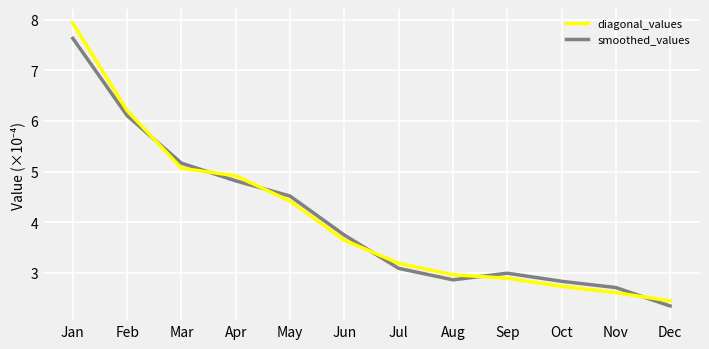

How many interior local peaks does the smoothed_values series have?

1